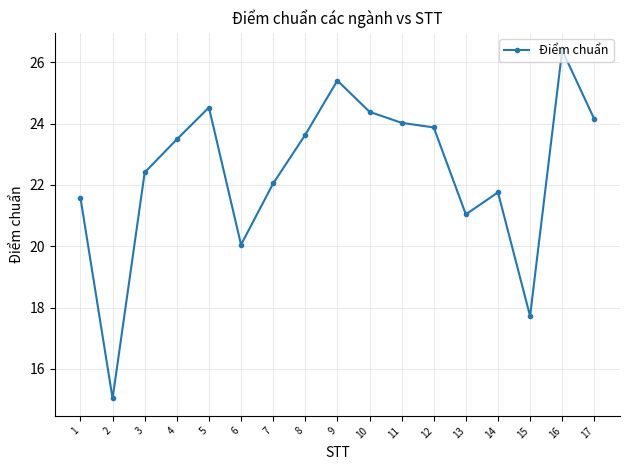

Is it true that the value at 16 is 26.4?

True